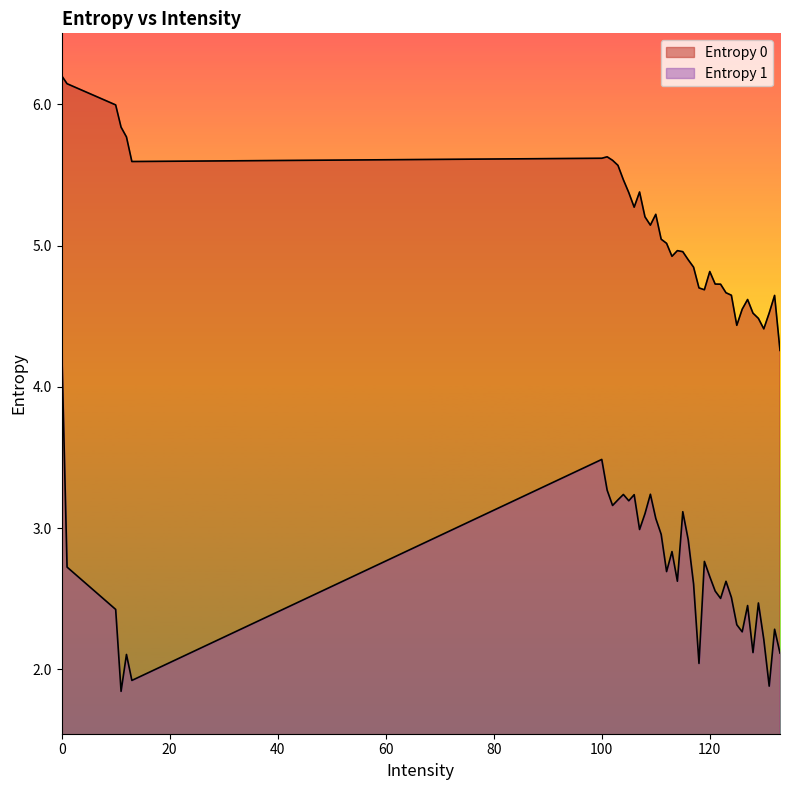

Which category has the lowest value in the Entropy 0 series?

133